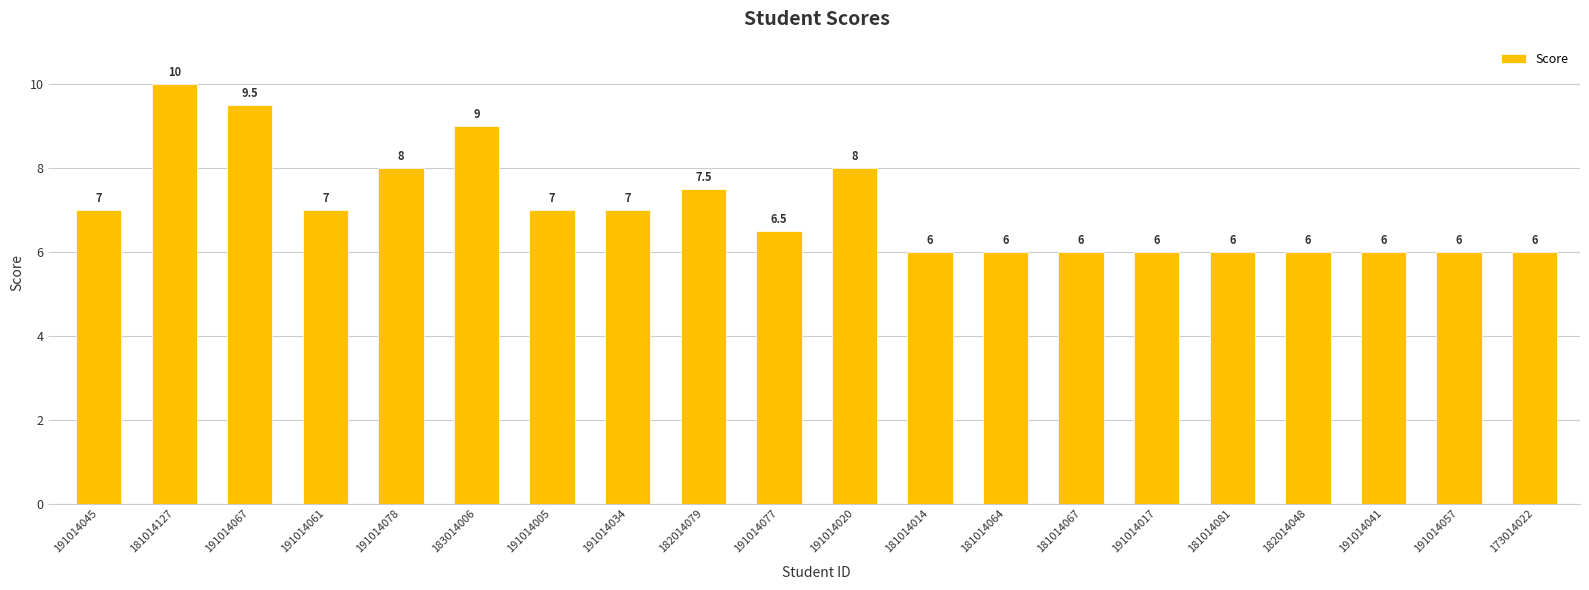

What is the difference between the values at 182014079 and 182014048?

1.5